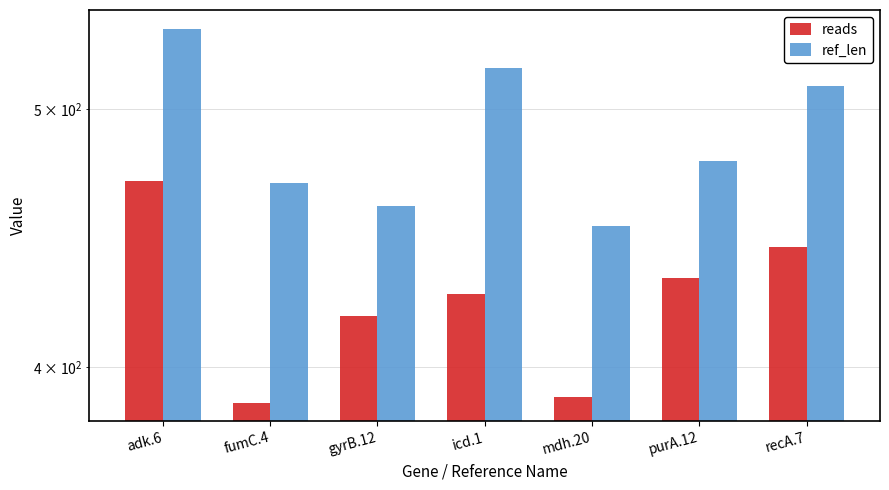

What is the spread (max minus min) of values at gyrB.12?

42